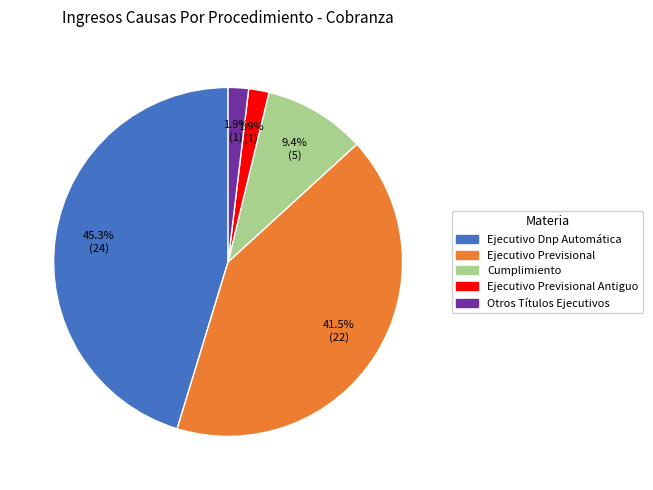

Which has a higher value, Otros Títulos Ejecutivos or Ejecutivo Dnp Automática?

Ejecutivo Dnp Automática